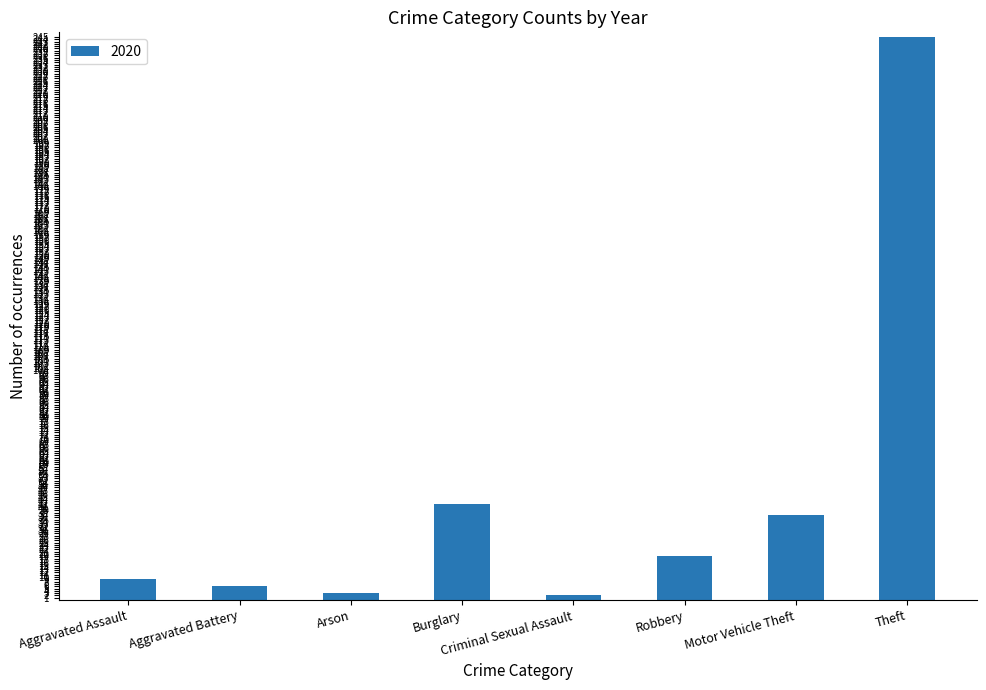

At which category does the chart reach its peak across all series?

Theft